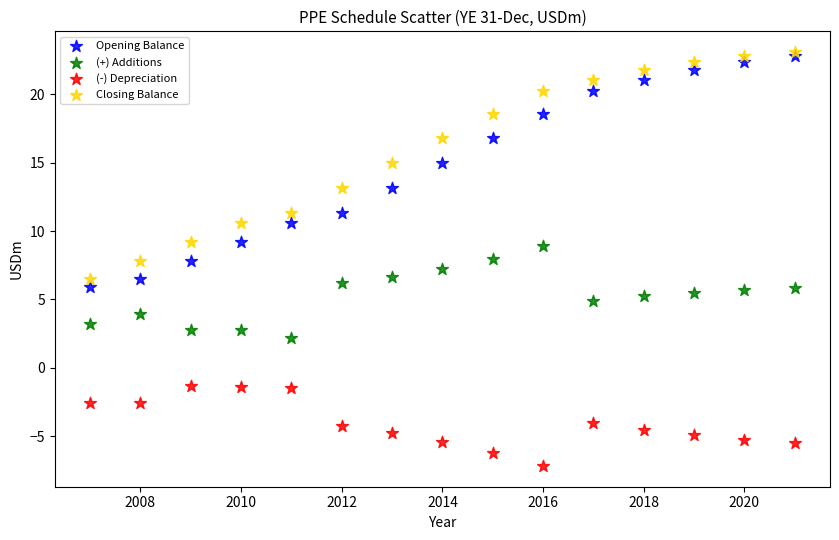

What are all the series names shown in the legend?

Opening Balance, (+) Additions, (-) Depreciation, Closing Balance